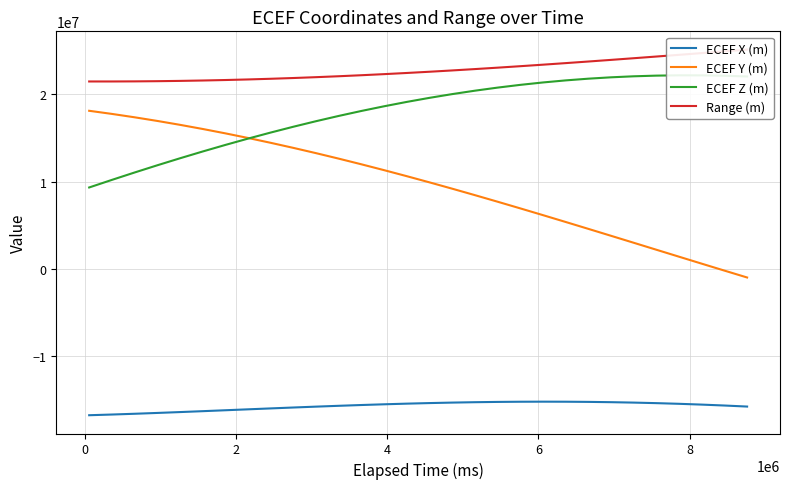

Which series has the largest total across all categories?

Range (m)